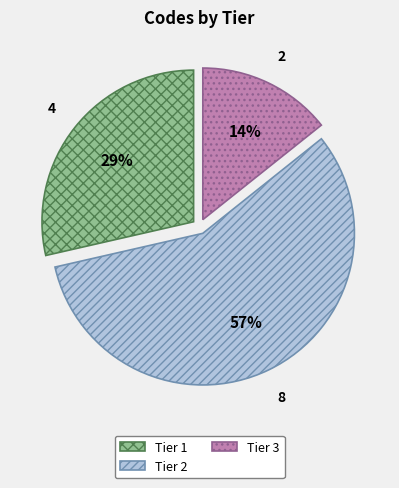

Does Tier 2 account for over 50% of the chart?

Yes